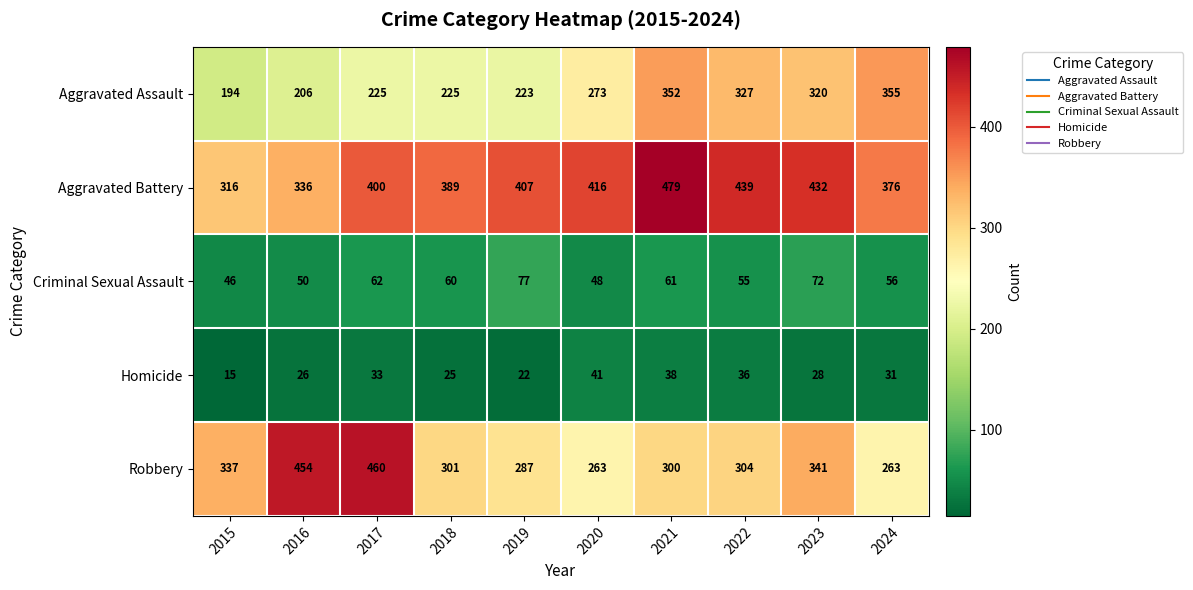

At which category is the sum across all series the highest?

2021